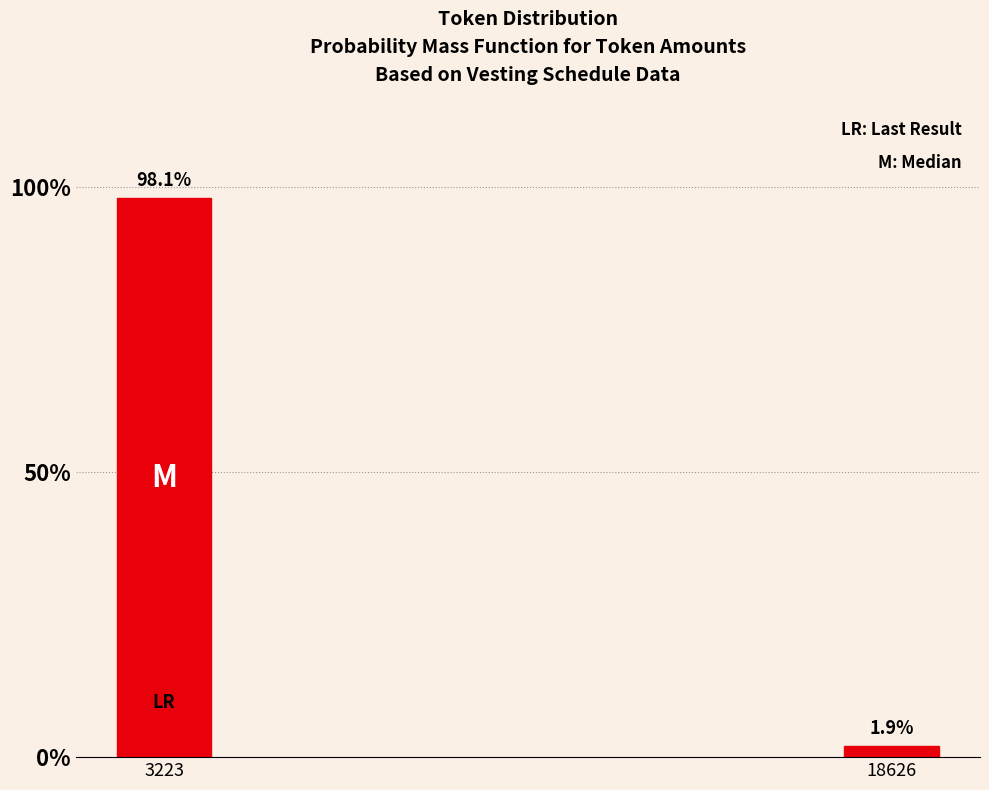

Reading right to left, list all the values displayed in this chart.

1.9	98.1